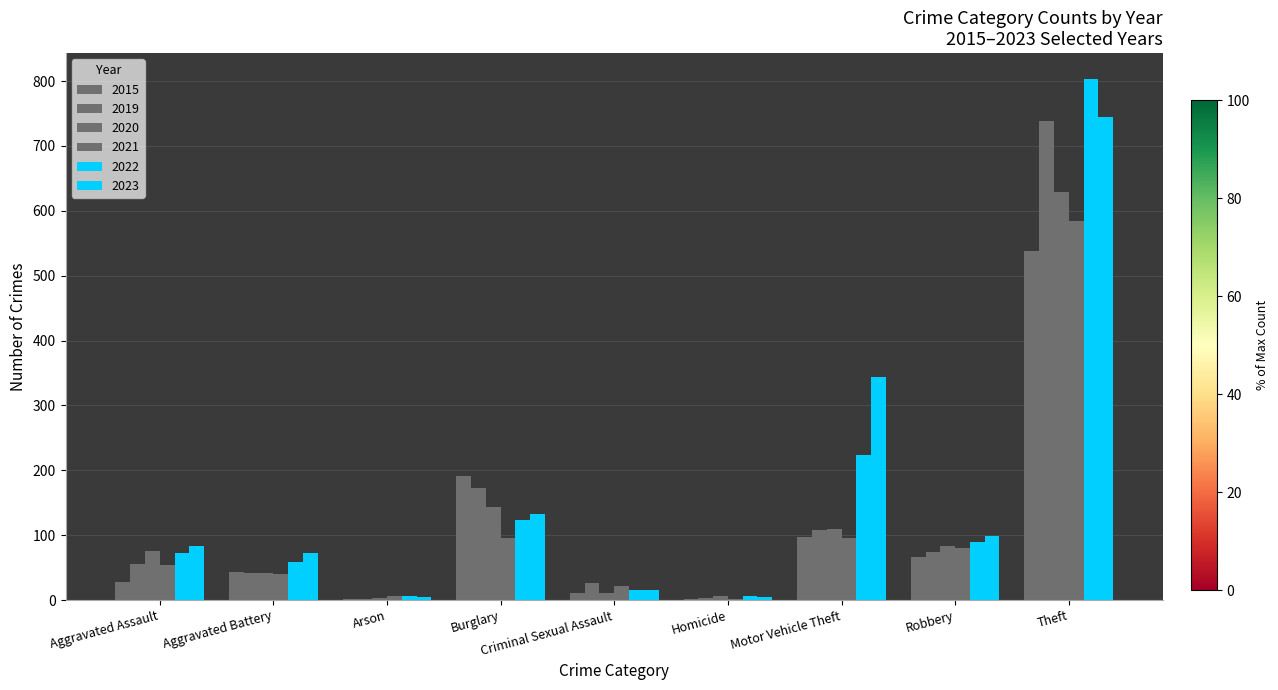

What is the difference between the maximum and minimum values in the 2021 series?

583